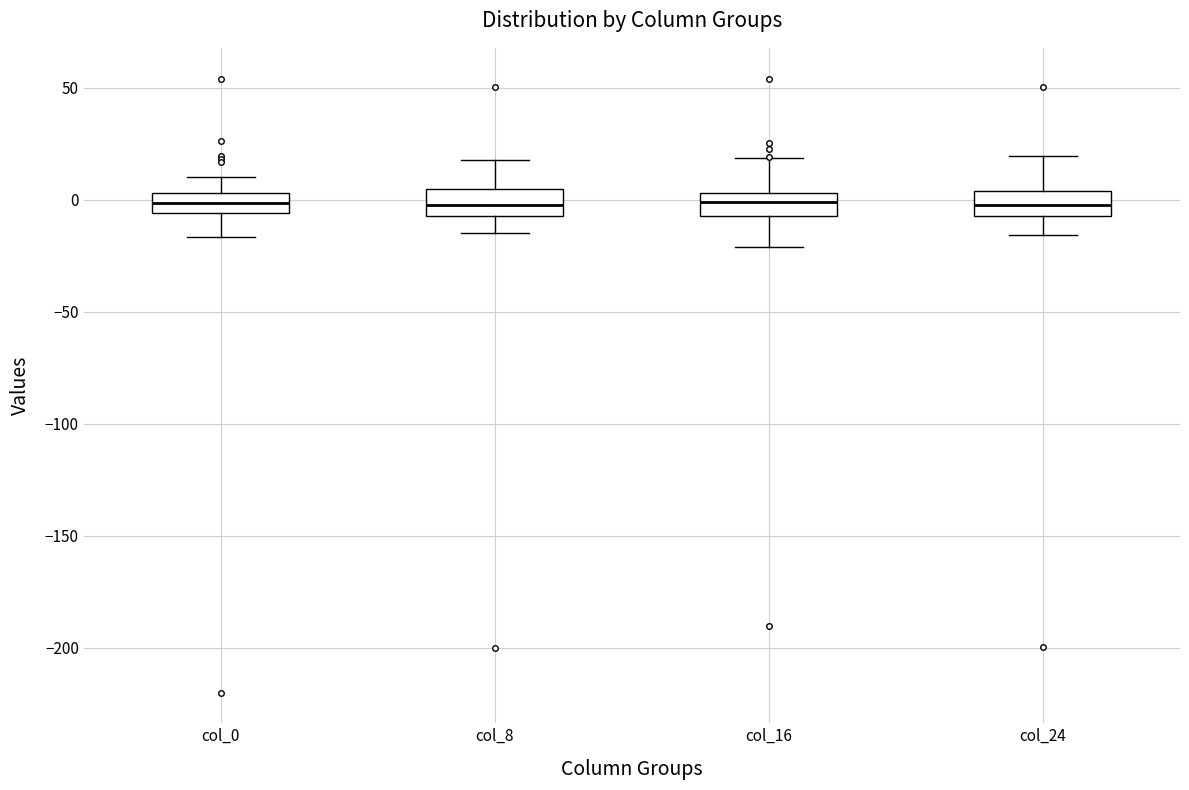

Reading left to right, read every box against the y-axis: the position of its median line, the range the box covers, and the ends of its whiskers. The values are not printed on the chart, so give them approximately, as read against the axis.

col_0: median 0, box -5 to 5, whiskers -15 to 10
col_8: median 0, box -5 to 5, whiskers -15 to 20
col_16: median 0, box -5 to 5, whiskers -20 to 20
col_24: median -5 (inside the box), box -5 to 5, whiskers -15 to 20